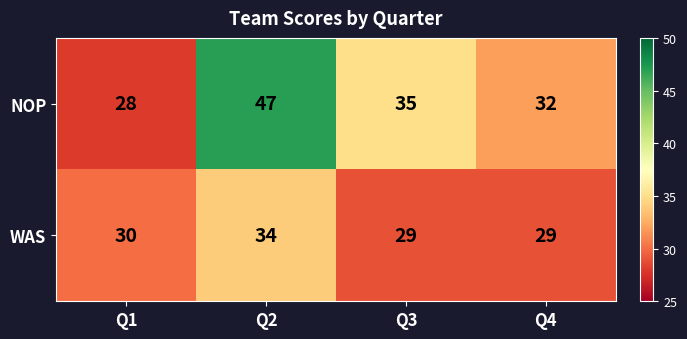

What is the total value across all series at Q3?

64